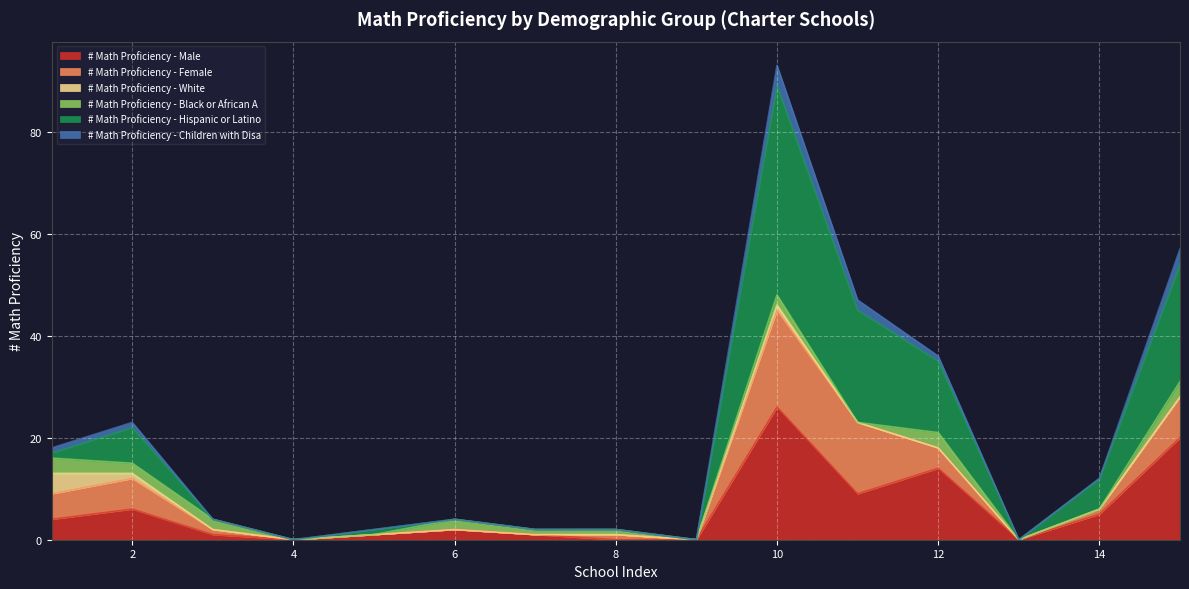

Between 11 and 10, which is larger?

10